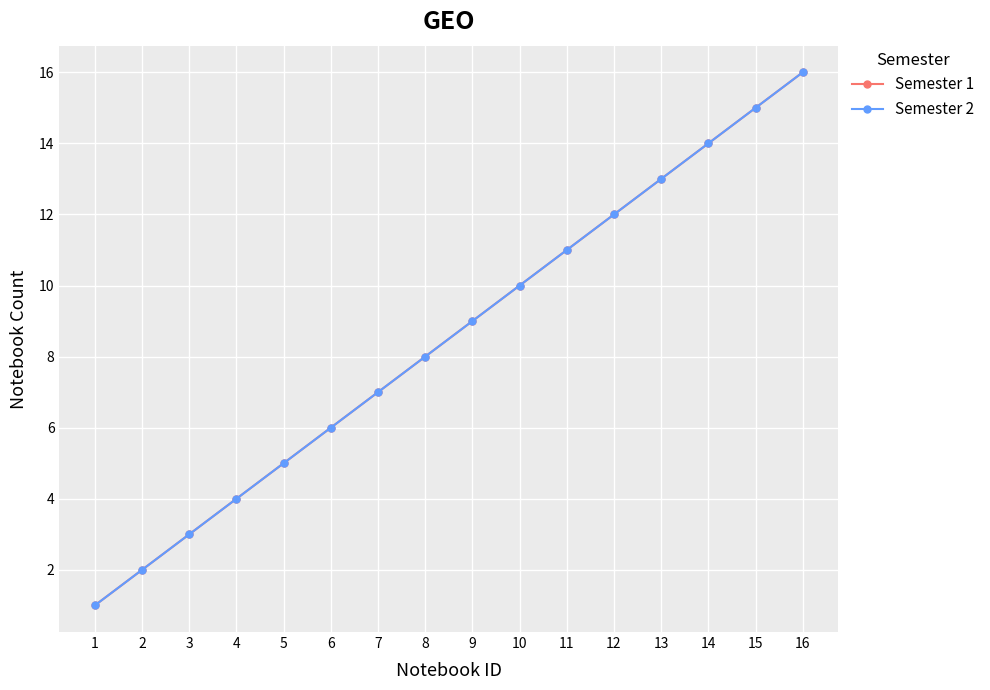

Which category has the highest value across all series?

16